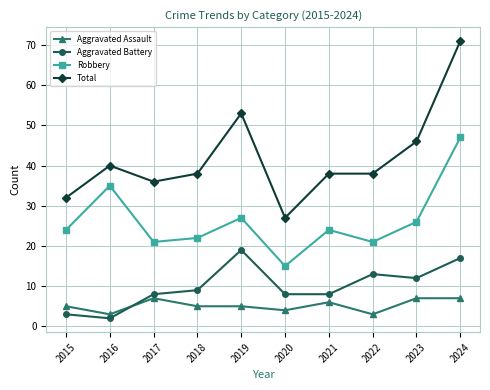

True or false: Robbery and Aggravated Battery intersect in this chart.

False